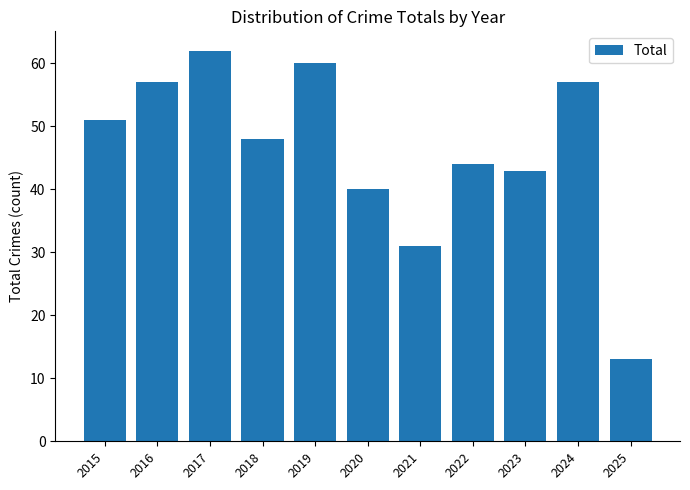

Is it true that the value at 2016 is 96?

False